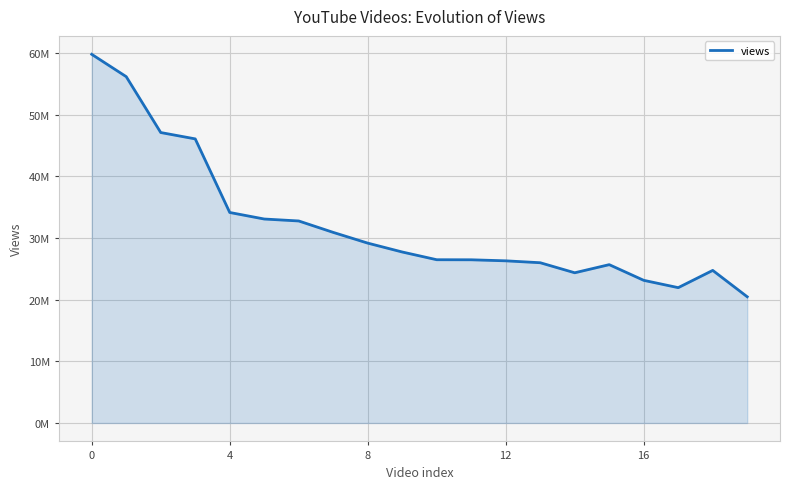

Does the chart display data point markers on the line(s)?

No